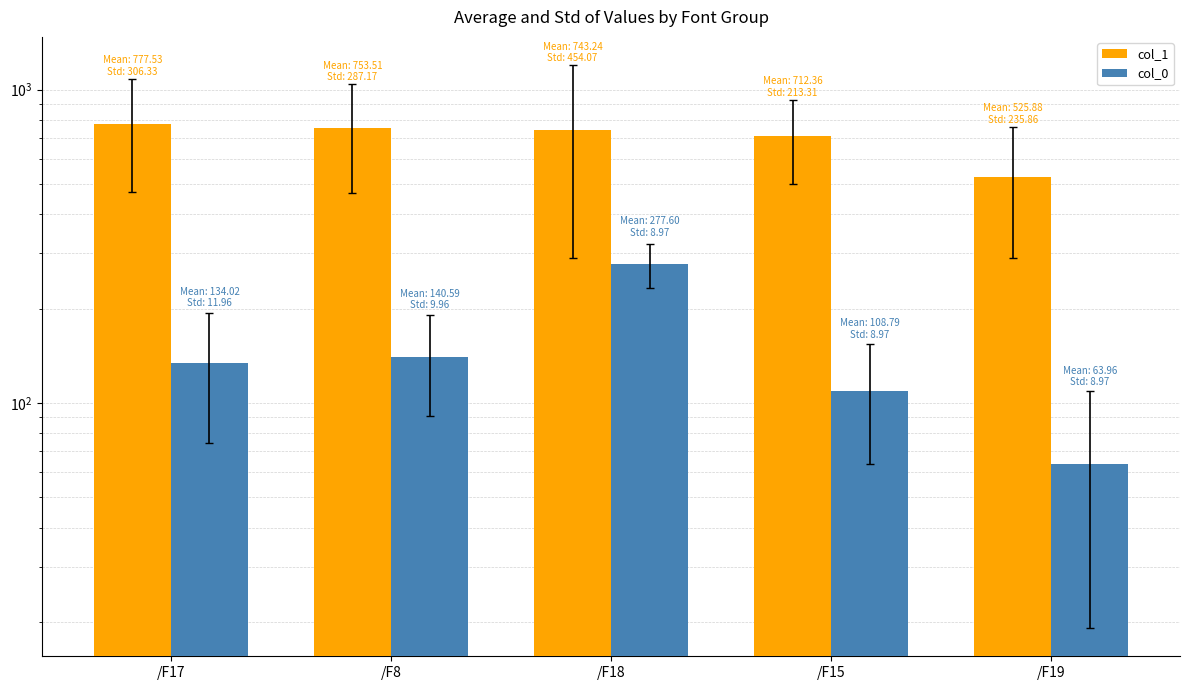

Which series has the widest spread of values?

col_1